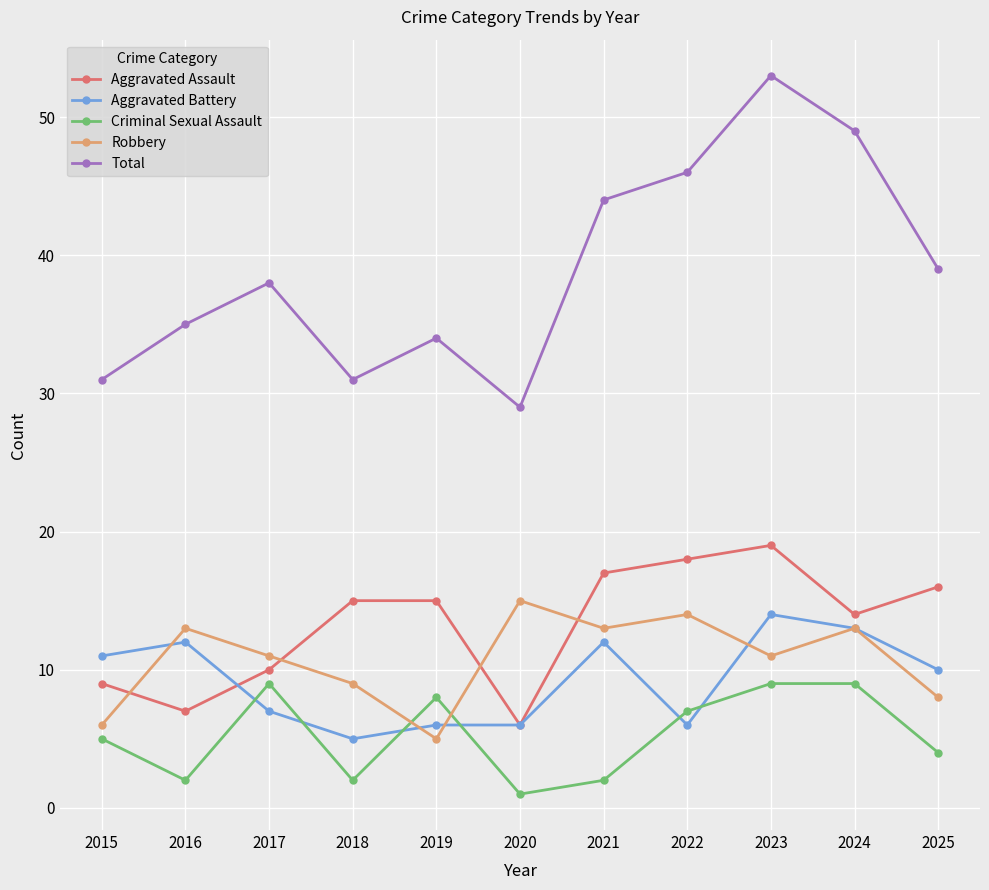

What is the value of the Total point at the 8th from the left?

46